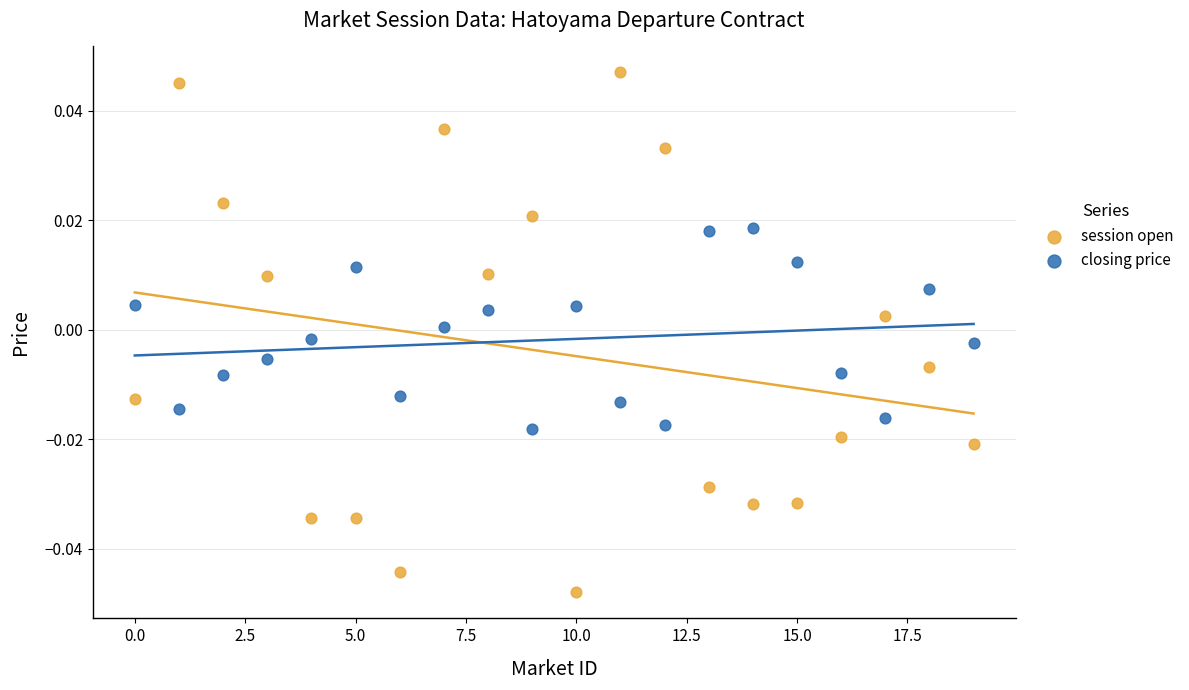

Which series reaches the minimum Y coordinate?

session open